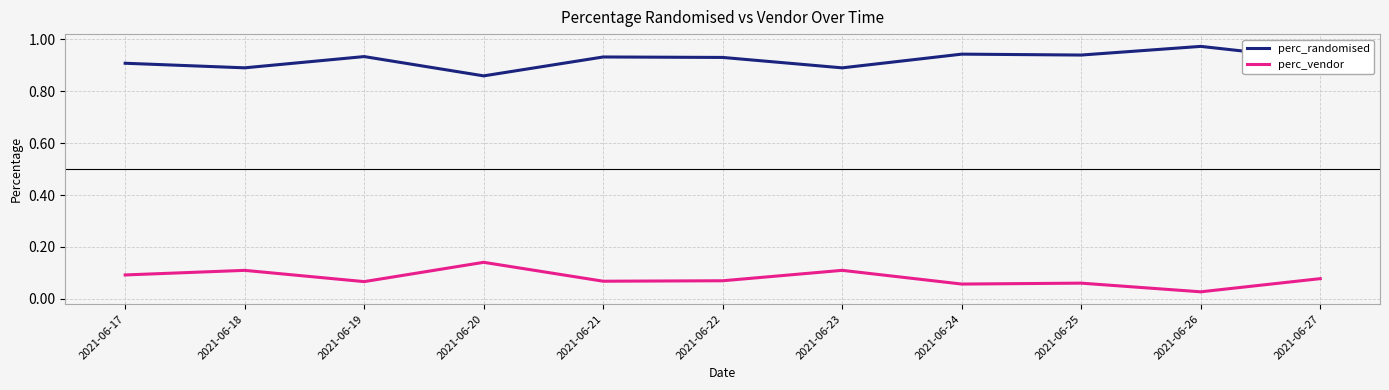

At which category does the chart reach its peak across all series?

2021-06-26